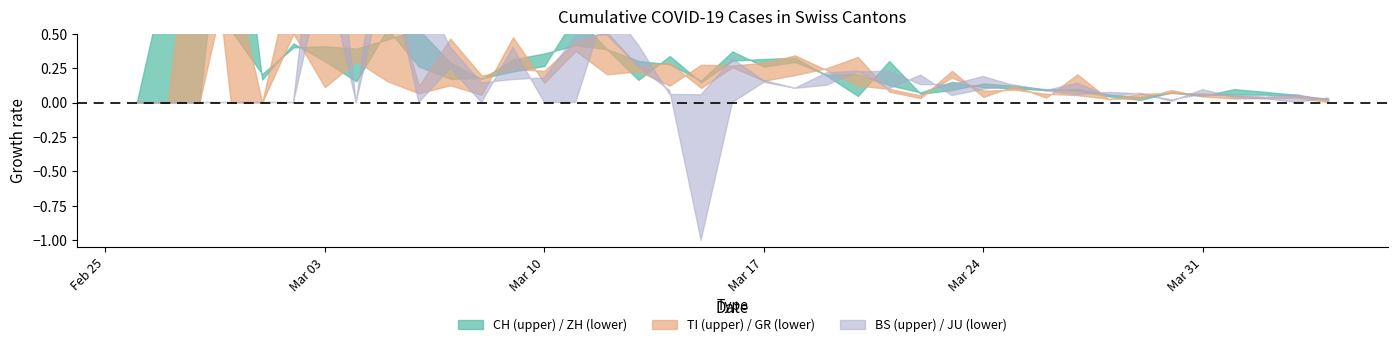

Is the value of CH at 2020-02-28 greater than the value of TI at 2020-03-03?

Yes